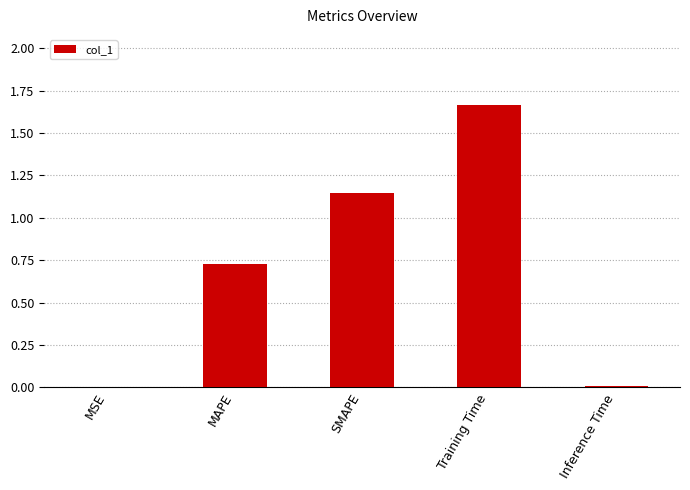

The value at Inference Time is 0.0. True or false?

True